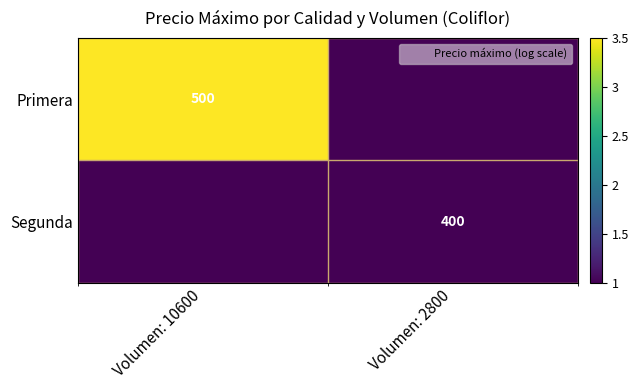

What is the minimum value shown in the chart?

1.0